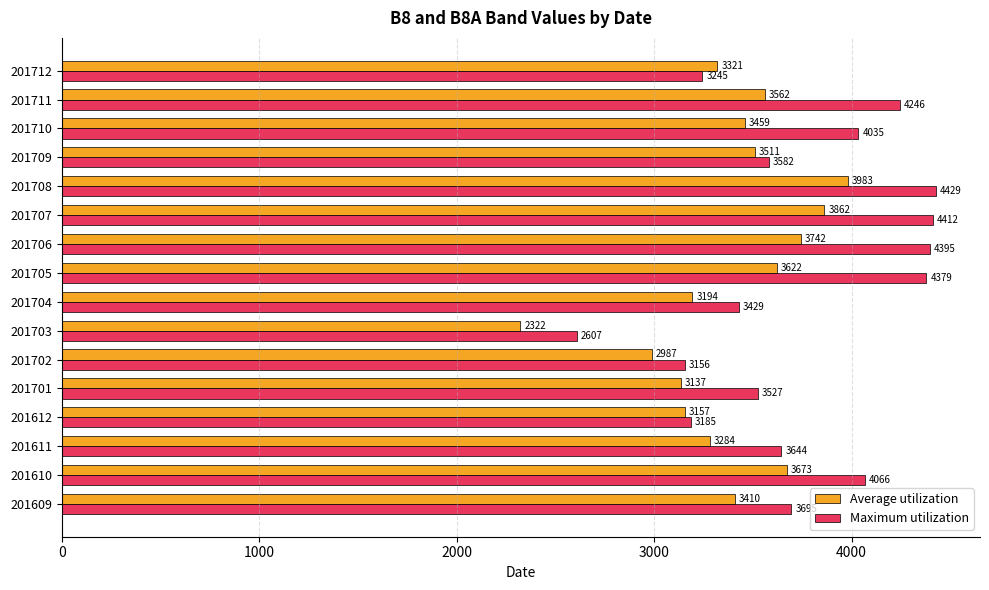

At which label is Average utilization closest to 3152?

201612